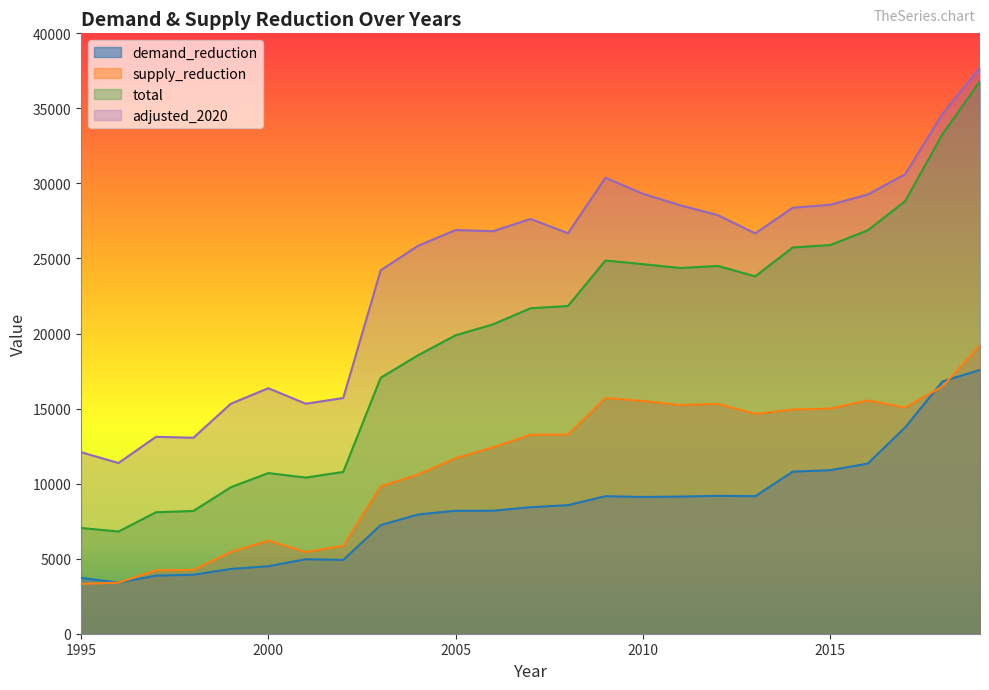

At which label is demand_reduction closest to 10490?

2014